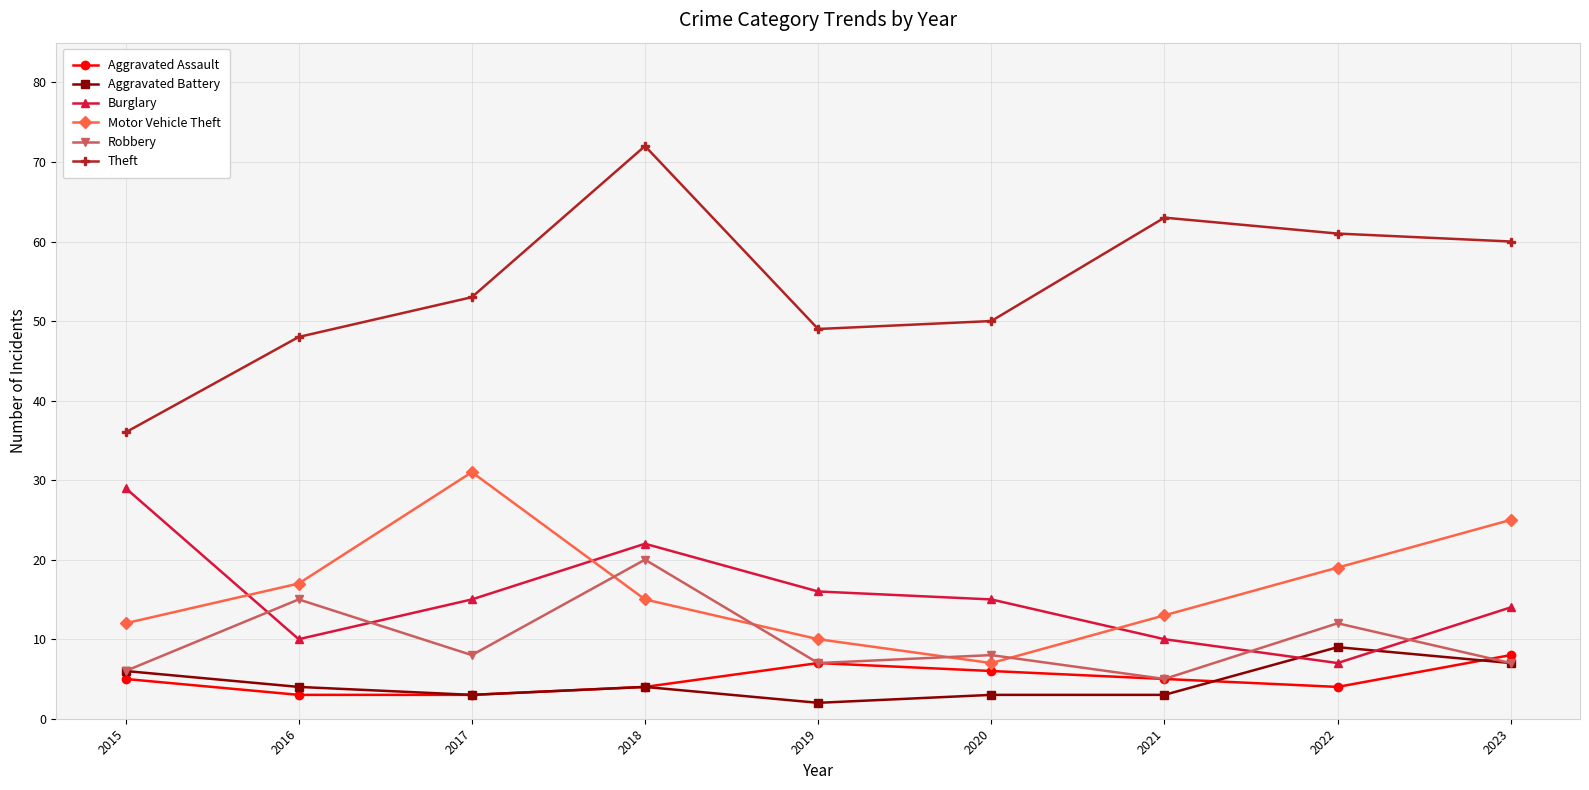

What is the total value across all series at 2016?

97